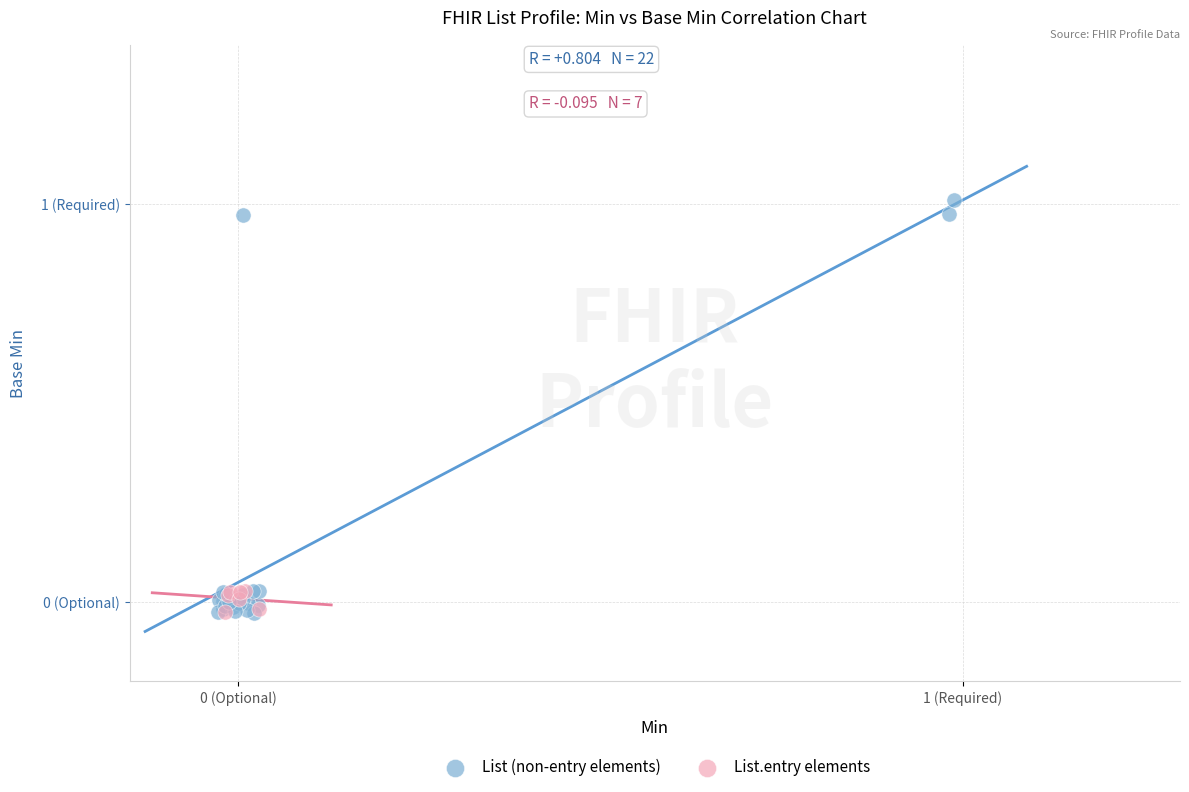

What are all the series names shown in the legend?

List (non-entry elements), List.entry elements